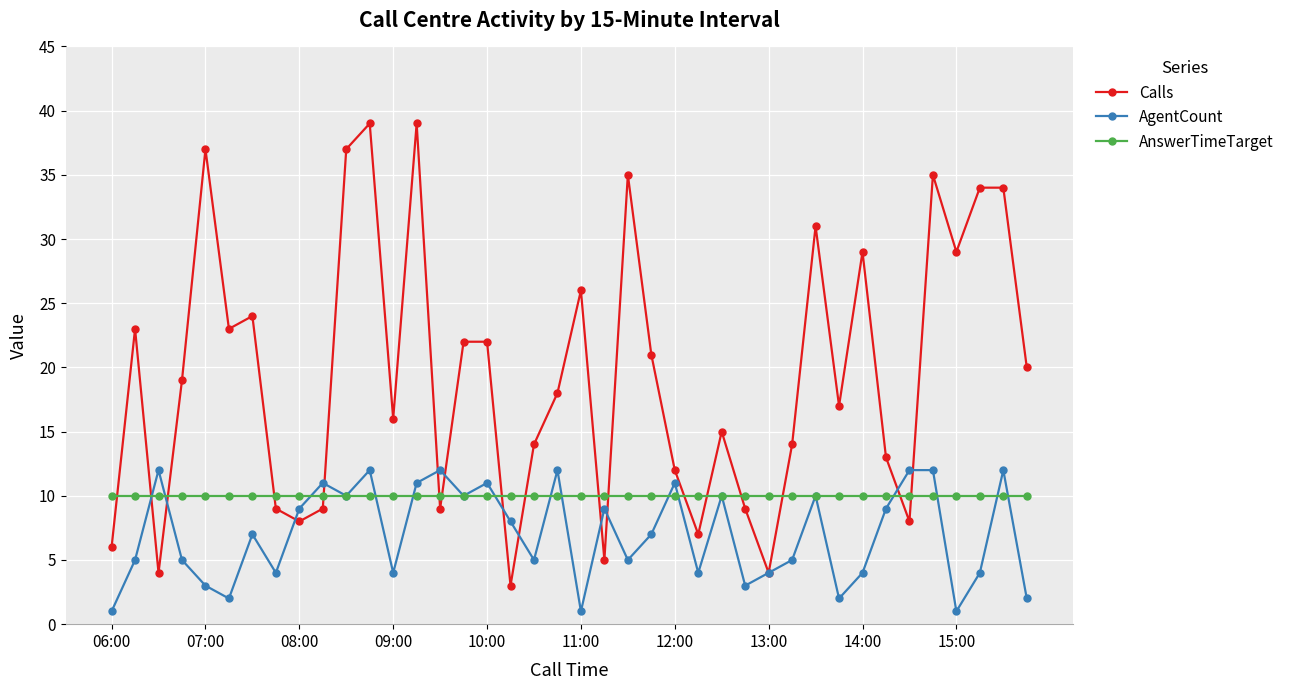

What is the difference between the maximum and minimum values in the AgentCount series?

11